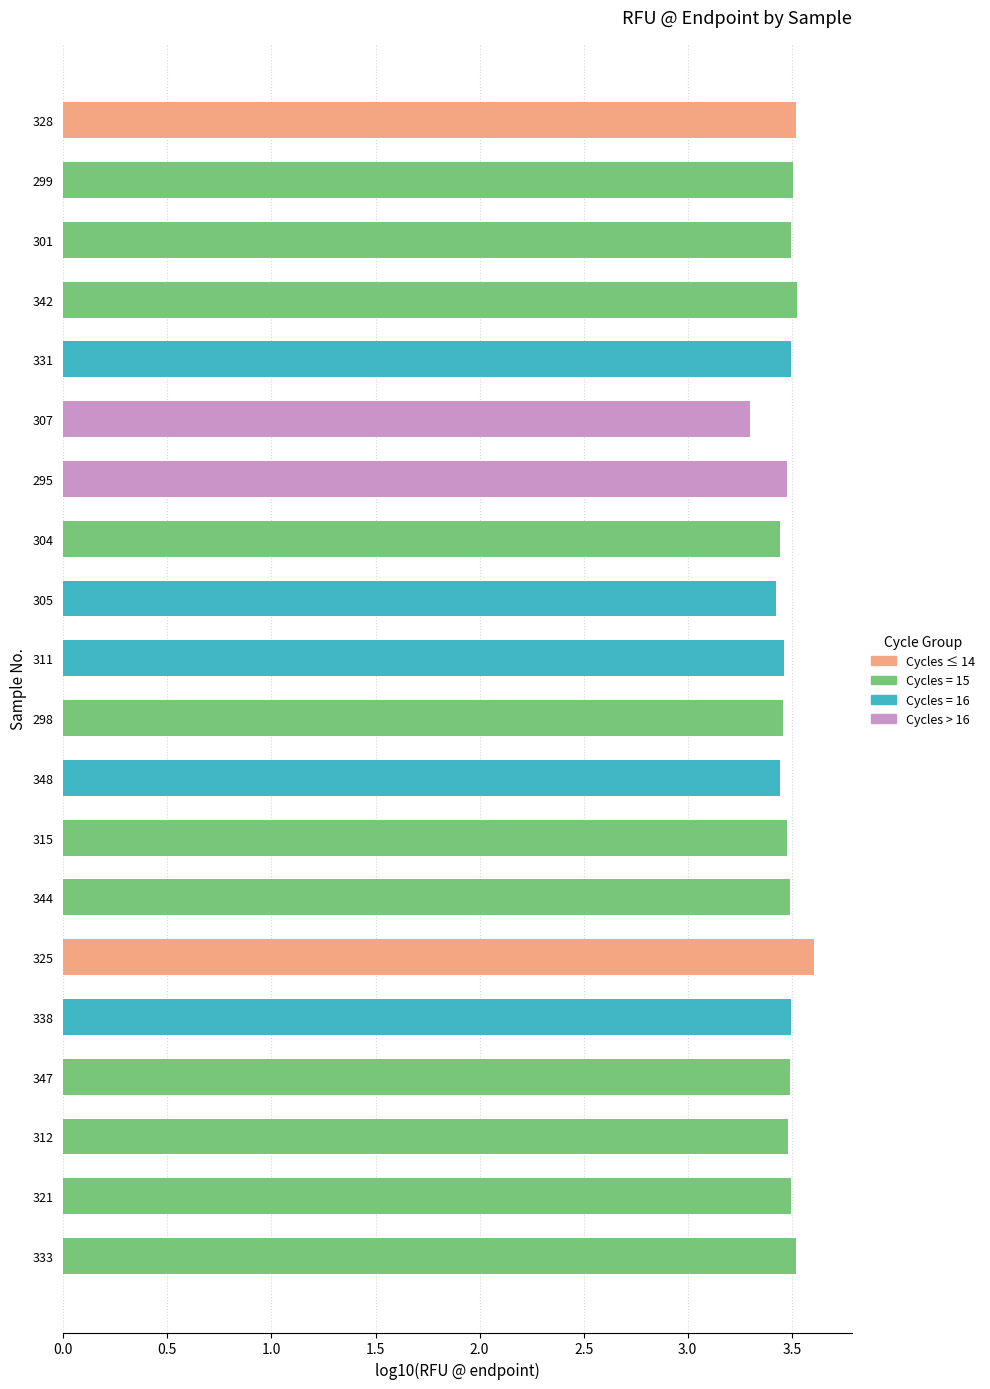

What is the sum of all values?

69.6